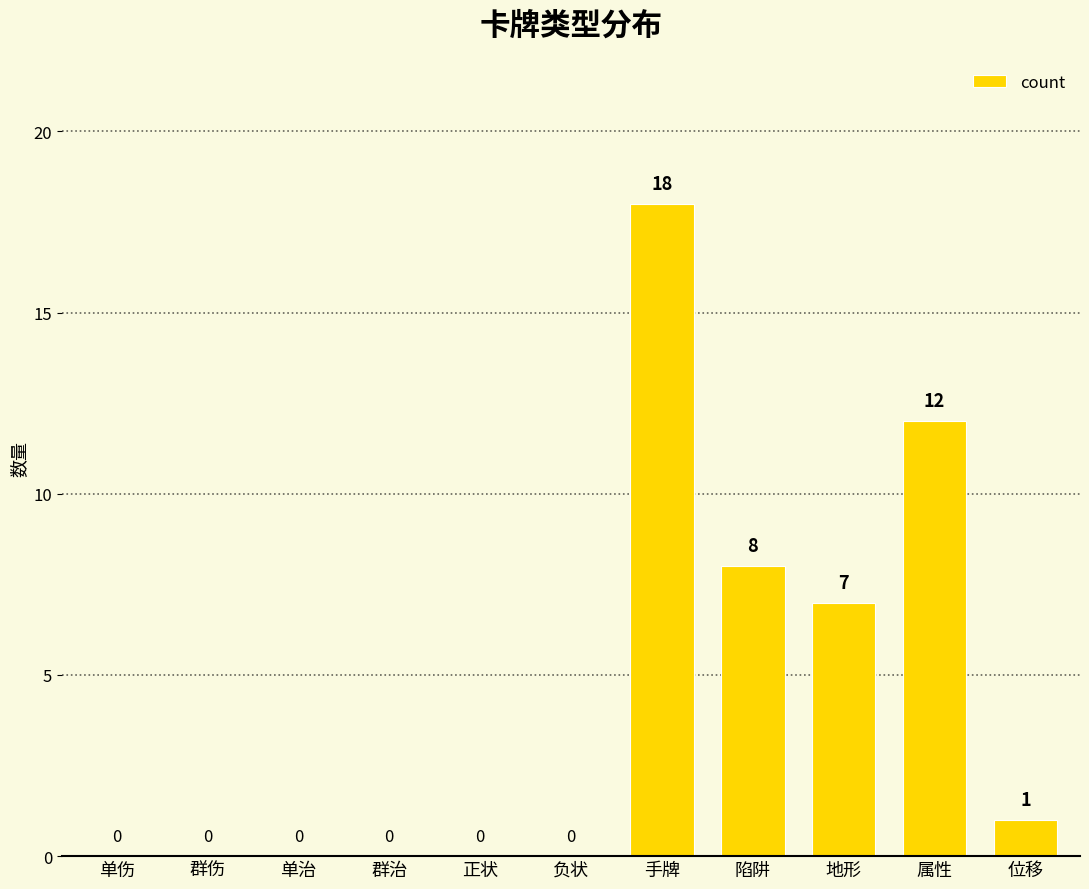

Between 陷阱 and 群伤, which is larger?

陷阱